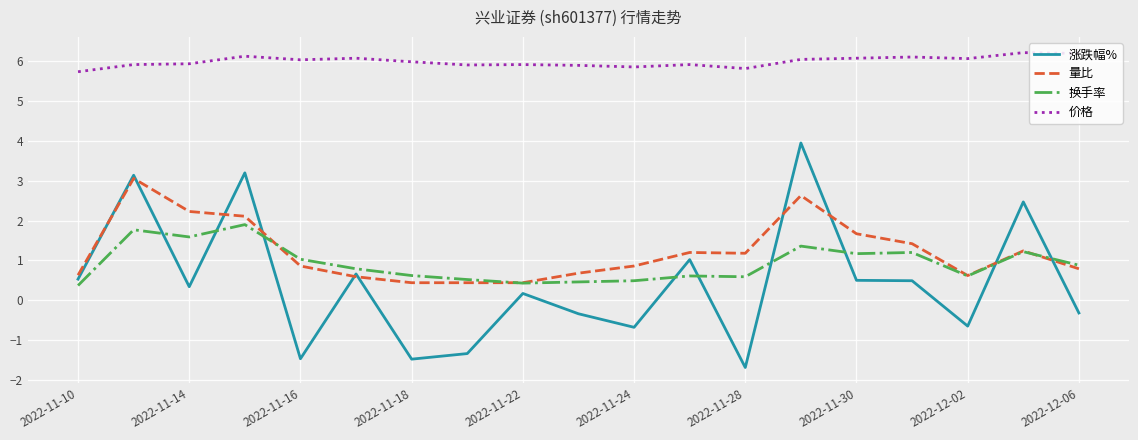

What is the sum of all 换手率 values?

17.6